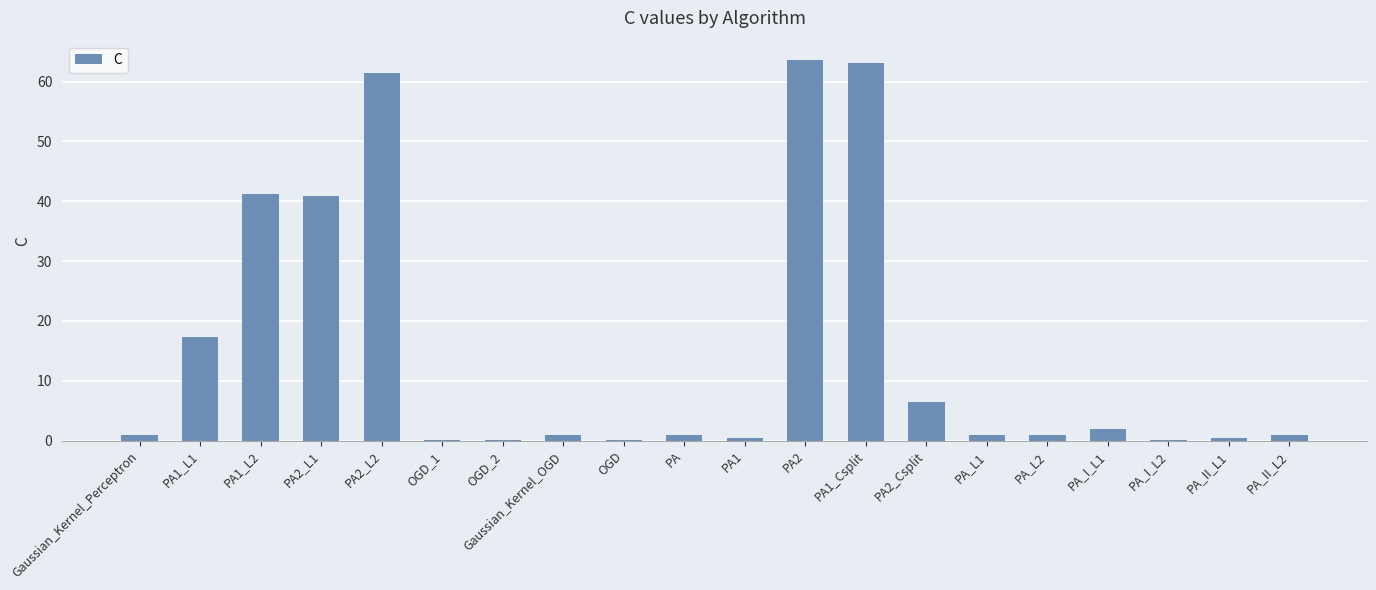

Read the value at Gaussian_Kernel_OGD.

1.0